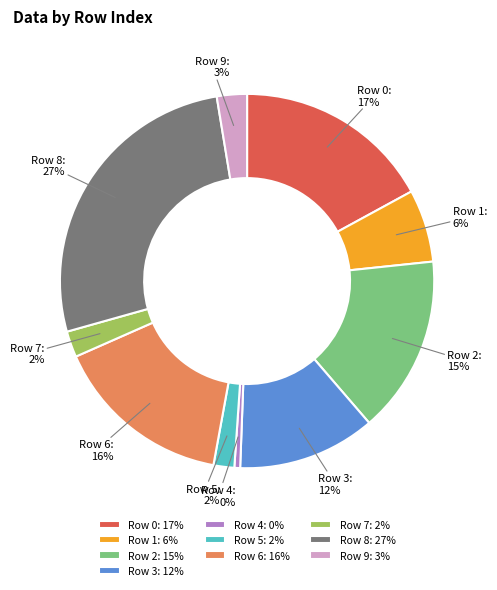

To the nearest percent, what percentage of the pie is Row 6?

16%